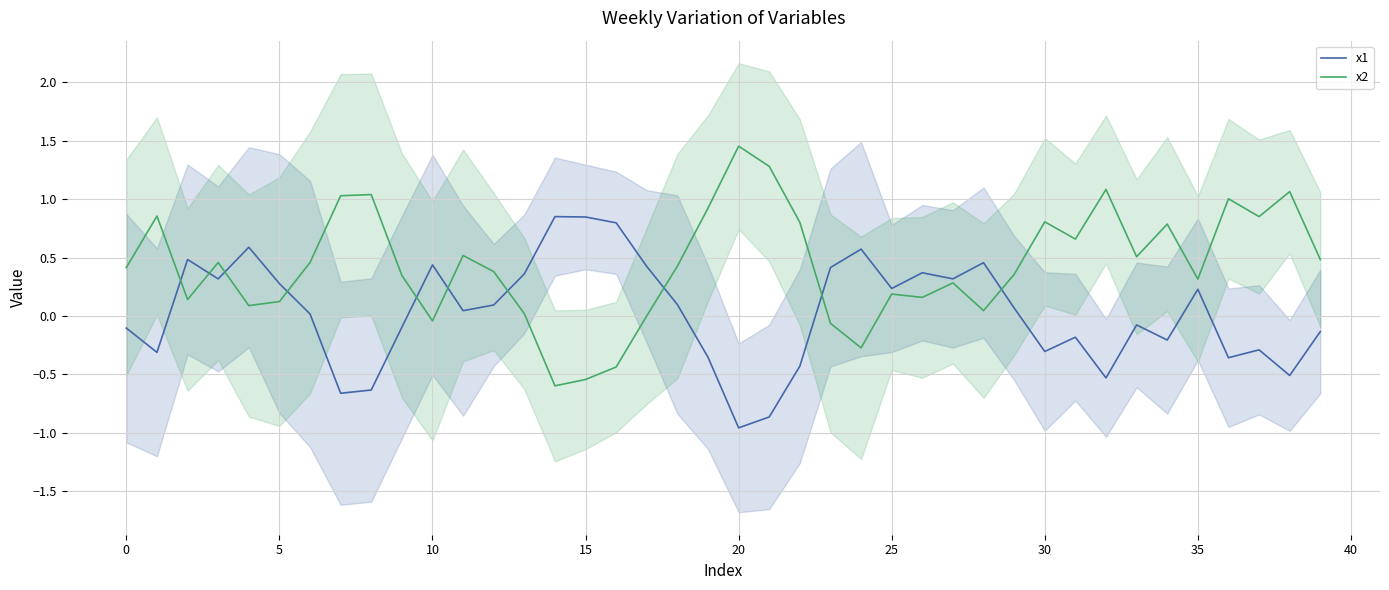

After their last crossing, which series has the higher values: x2 or x1?

x2